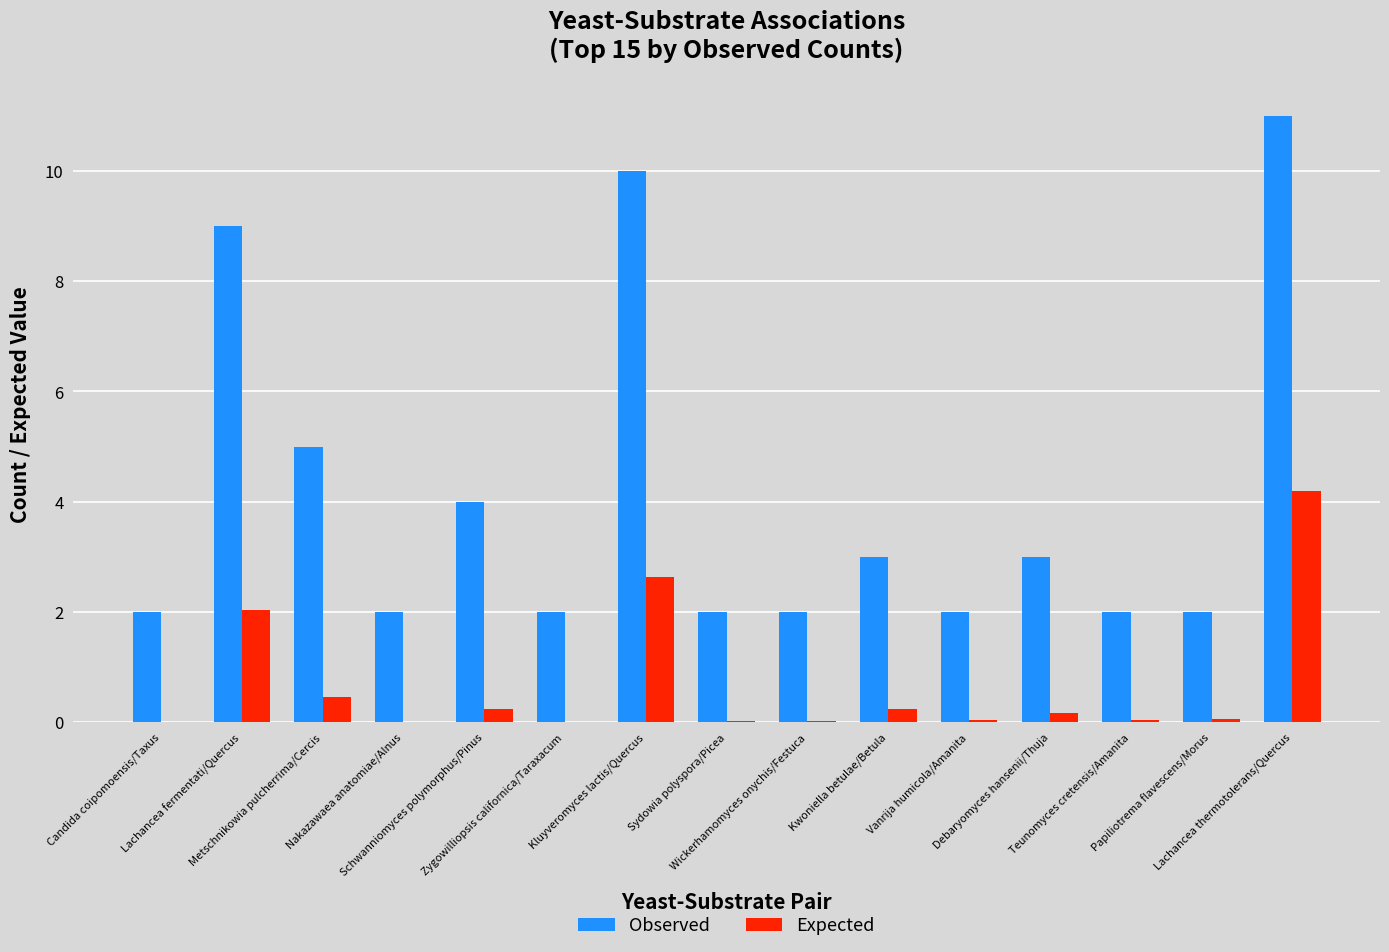

What is the highest value of the Observed series?

11.0